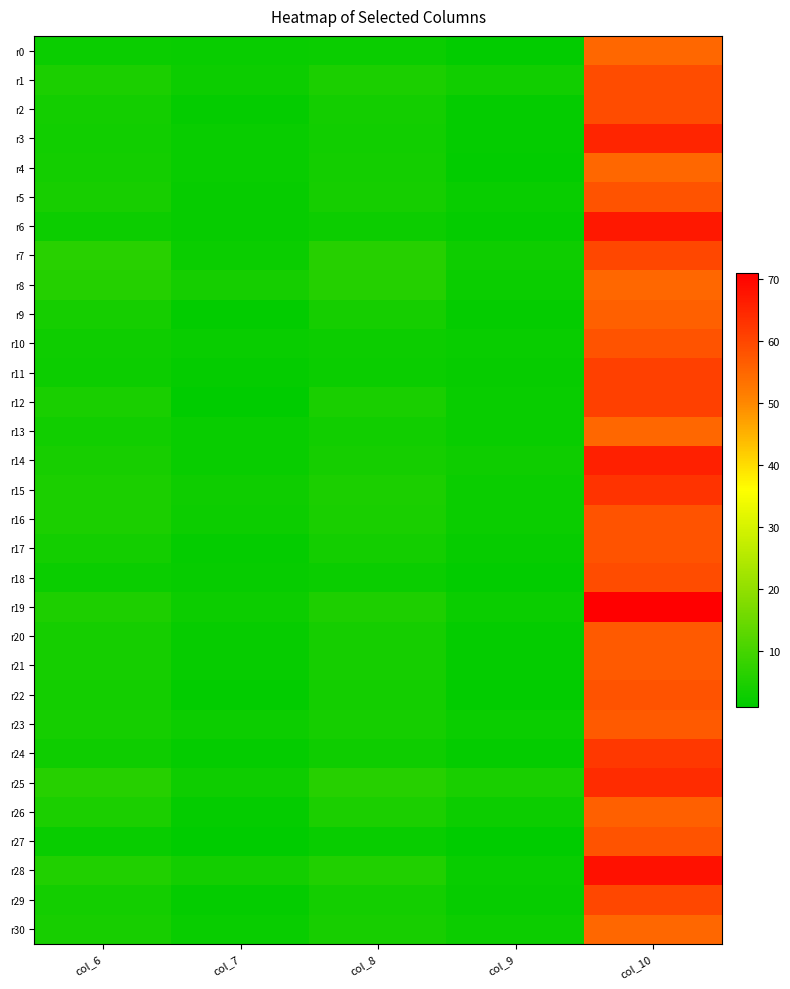

Reading left to right, extract all data points from this chart.

r0: col_6=2.6	col_7=2.2	col_8=2.6	col_9=1.3	col_10=55.0
r1: col_6=4.7	col_7=2.8	col_8=4.7	col_9=3.3	col_10=59.0
r2: col_6=3.7	col_7=1.8	col_8=3.7	col_9=1.6	col_10=59.0
r3: col_6=3.4	col_7=2.3	col_8=3.4	col_9=1.6	col_10=65.0
r4: col_6=3.7	col_7=2.3	col_8=3.7	col_9=1.3	col_10=55.0
r5: col_6=4.2	col_7=2.0	col_8=4.0	col_9=2.3	col_10=58.0
r6: col_6=2.8	col_7=2.0	col_8=2.7	col_9=1.6	col_10=67.0
r7: col_6=6.2	col_7=2.5	col_8=6.1	col_9=3.0	col_10=60.0
r8: col_6=5.8	col_7=3.8	col_8=5.8	col_9=2.4	col_10=55.0
r9: col_6=3.9	col_7=1.4	col_8=3.9	col_9=1.6	col_10=56.0
r10: col_6=3.1	col_7=2.2	col_8=2.9	col_9=2.2	col_10=58.0
r11: col_6=2.7	col_7=1.6	col_8=2.6	col_9=1.9	col_10=61.0
r12: col_6=4.4	col_7=1.3	col_8=4.4	col_9=2.1	col_10=61.0
r13: col_6=3.3	col_7=2.3	col_8=3.3	col_9=2.3	col_10=55.0
r14: col_6=4.1	col_7=2.2	col_8=4.0	col_9=3.0	col_10=66.0
r15: col_6=4.8	col_7=3.0	col_8=4.8	col_9=2.6	col_10=63.0
r16: col_6=4.7	col_7=2.8	col_8=4.5	col_9=2.4	col_10=58.0
r17: col_6=3.7	col_7=1.7	col_8=3.7	col_9=1.9	col_10=58.0
r18: col_6=2.5	col_7=1.9	col_8=2.5	col_9=1.5	col_10=59.0
r19: col_6=5.0	col_7=2.7	col_8=5.0	col_9=2.5	col_10=71.0
r20: col_6=4.0	col_7=2.0	col_8=3.9	col_9=1.7	col_10=57.0
r21: col_6=4.0	col_7=2.0	col_8=3.9	col_9=1.7	col_10=57.0
r22: col_6=3.7	col_7=1.3	col_8=3.7	col_9=1.3	col_10=58.0
r23: col_6=3.8	col_7=2.7	col_8=3.8	col_9=2.4	col_10=57.0
r24: col_6=3.0	col_7=1.8	col_8=3.0	col_9=1.8	col_10=62.0
r25: col_6=6.1	col_7=3.0	col_8=6.1	col_9=4.5	col_10=64.0
r26: col_6=4.6	col_7=1.6	col_8=4.6	col_9=2.7	col_10=56.0
r27: col_6=2.2	col_7=1.1	col_8=2.1	col_9=1.0	col_10=58.0
r28: col_6=5.2	col_7=3.5	col_8=5.2	col_9=2.1	col_10=68.0
r29: col_6=3.6	col_7=1.6	col_8=3.5	col_9=2.0	col_10=60.0
r30: col_6=4.1	col_7=2.2	col_8=4.1	col_9=2.8	col_10=55.0